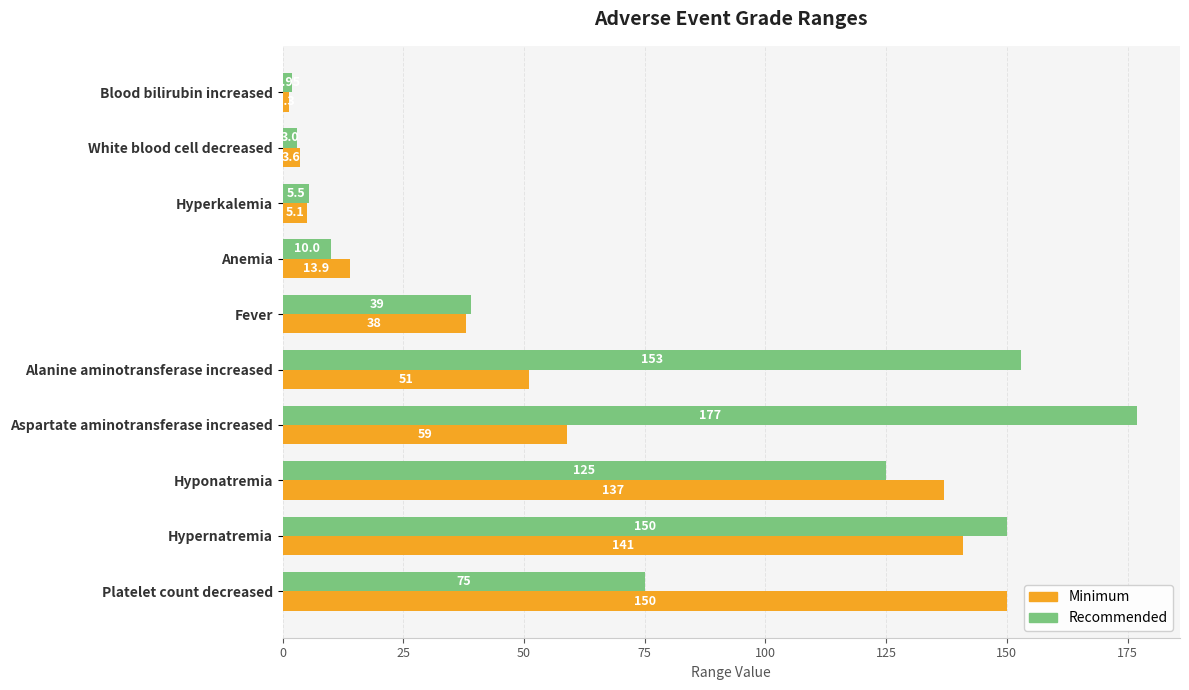

Which series has the widest spread of values?

Recommended